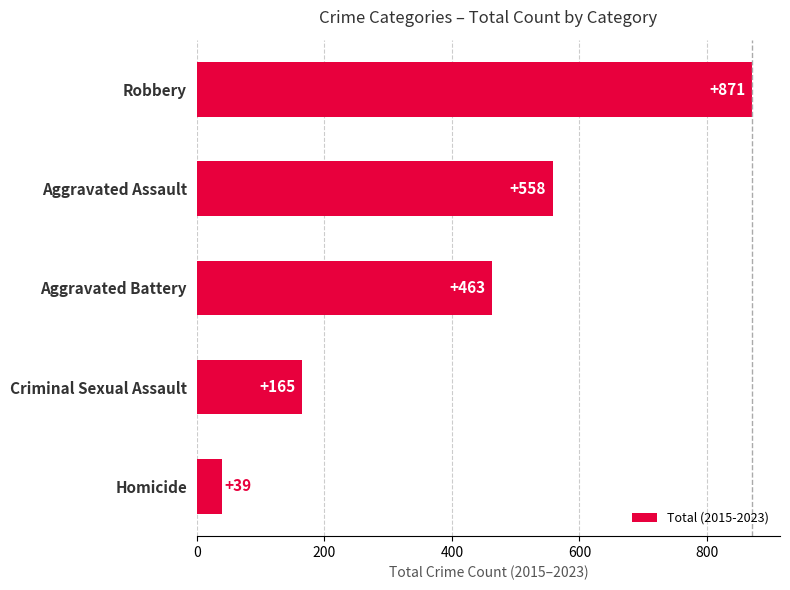

How many values are between 165 and 558?

3